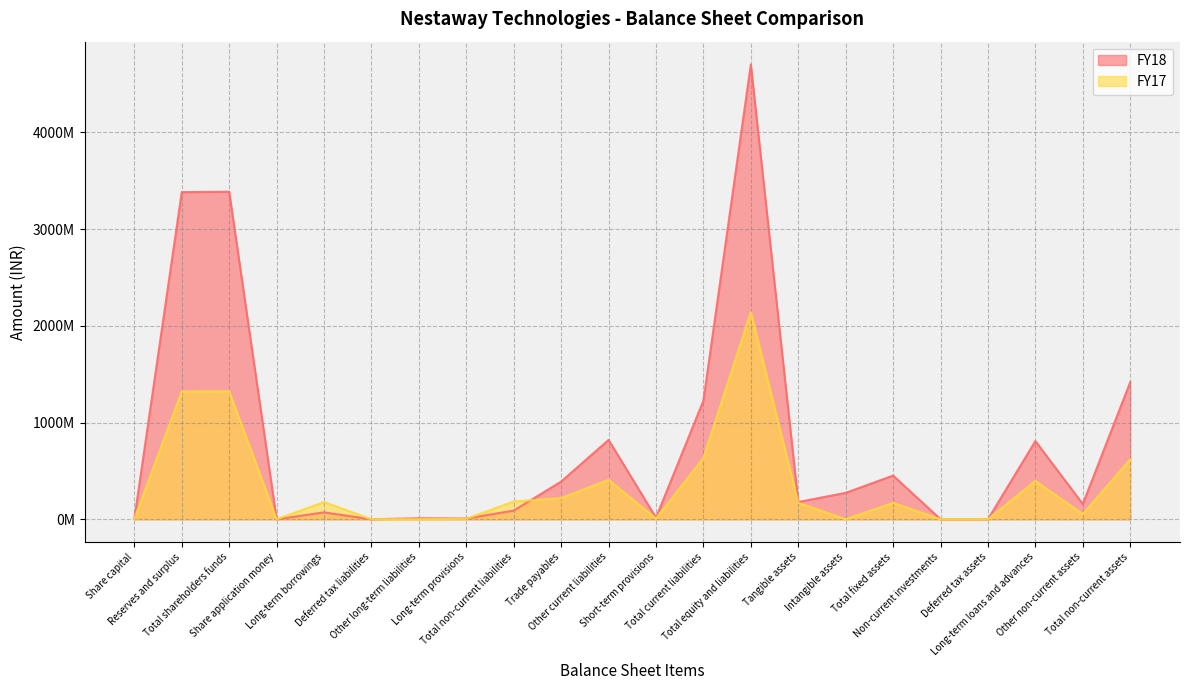

Between Other long-term liabilities and Long-term provisions, which series saw the biggest shift?

FY17